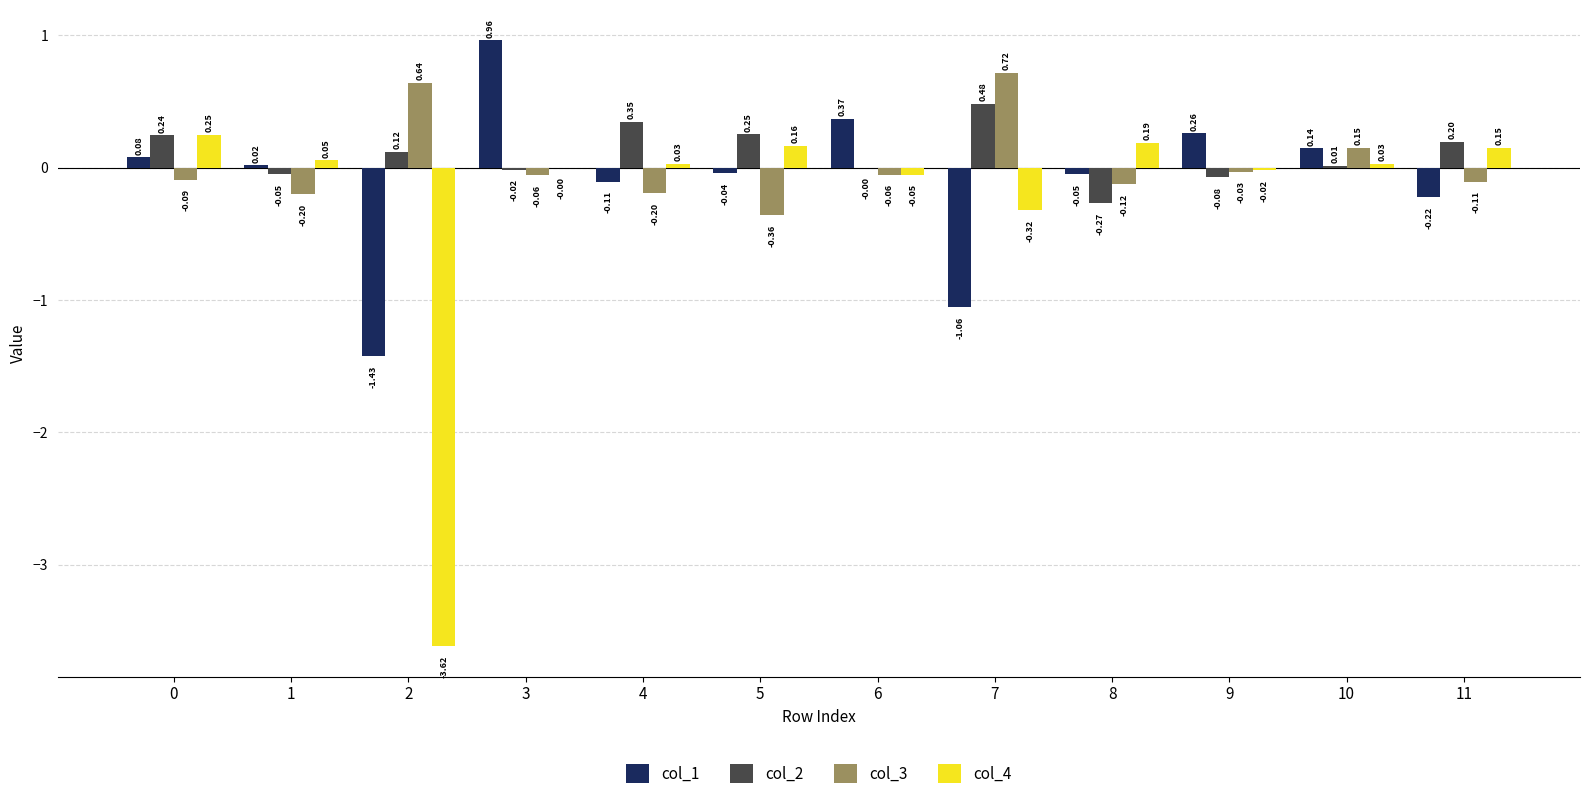

How many groups of bars are there?

12